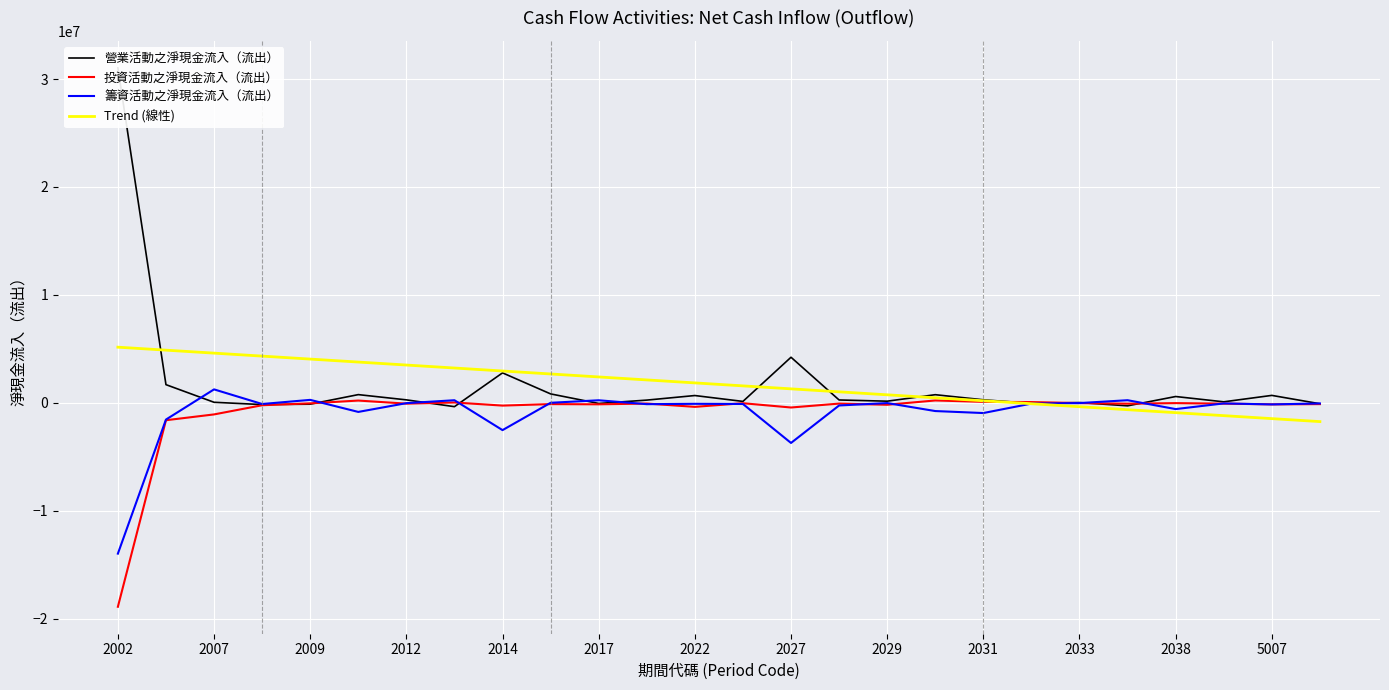

What is the difference between the maximum and minimum values in the 營業活動之淨現金流入（流出） series?

31383086.0